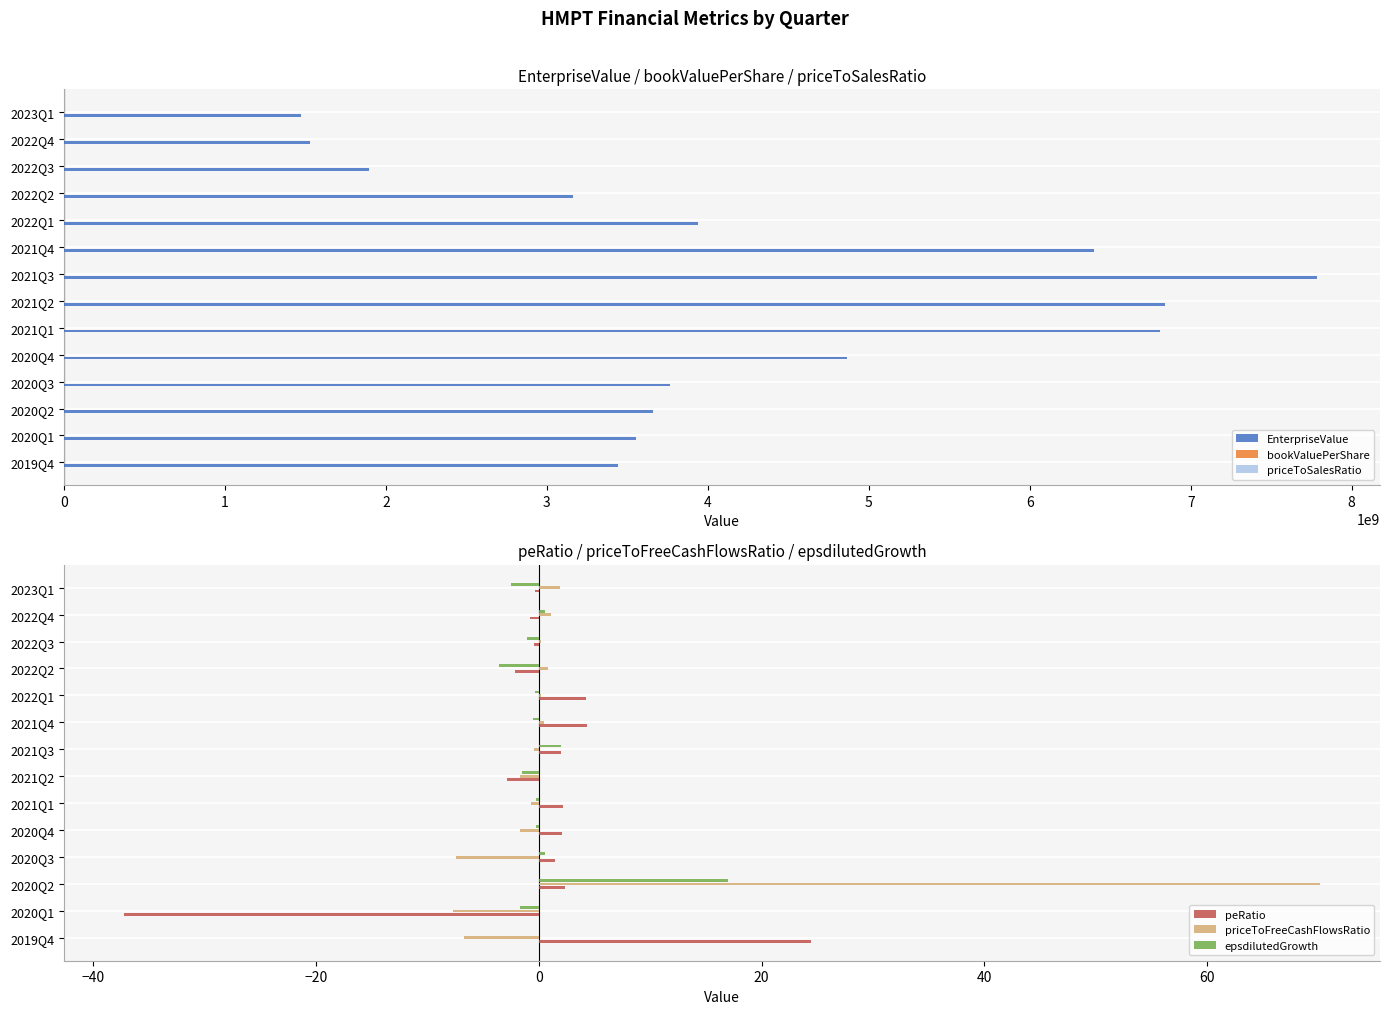

At 2021Q3, list the series in order from smallest to largest.

priceToFreeCashFlowsRatio, epsdilutedGrowth, peRatio, priceToSalesRatio, bookValuePerShare, EnterpriseValue